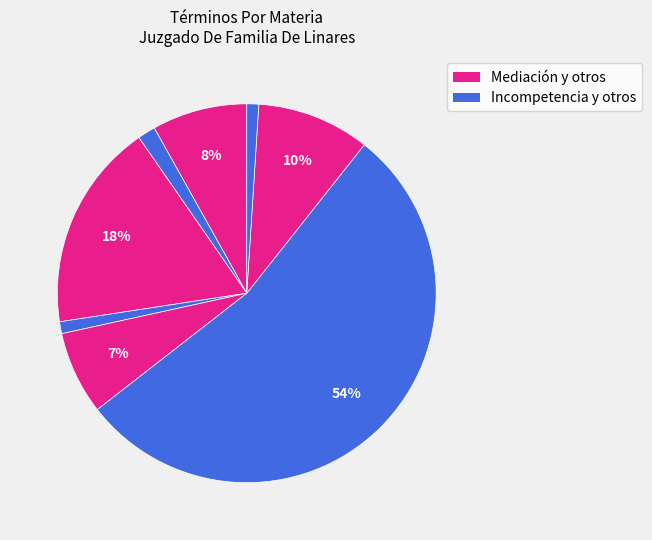

How many slices are in this pie chart?

8